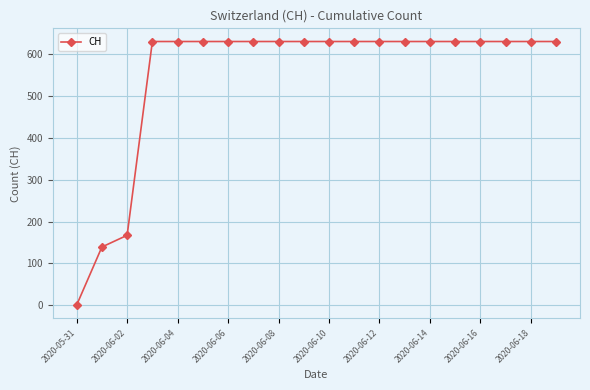

What is the value of the 17th point from the left?

631